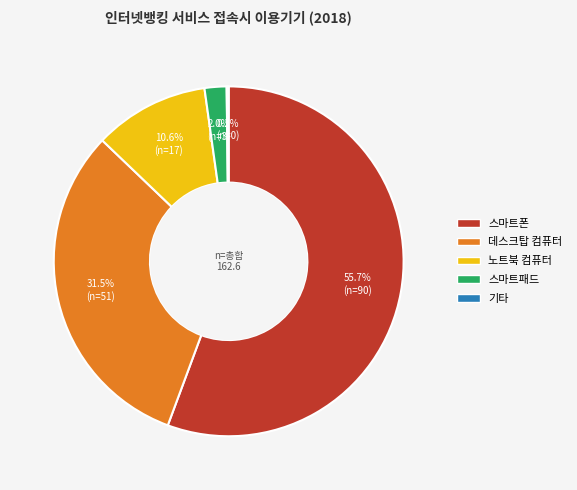

Which slice is the largest?

스마트폰